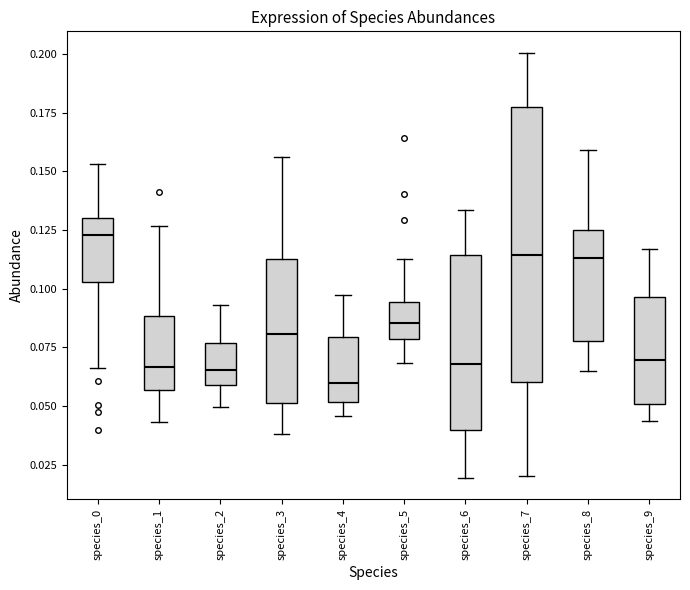

Reading left to right, transcribe this box plot: for each box, give where its median line is, the range the box spans, and where its two whiskers end, as read against the y-axis. The values are not printed on the chart, so give them approximately, as read against the axis.

species_0: median 0.125, box 0.105 to 0.130, whiskers 0.065 to 0.155
species_1: median 0.065, box 0.055 to 0.090, whiskers 0.045 to 0.125
species_2: median 0.065, box 0.060 to 0.075, whiskers 0.050 to 0.095
species_3: median 0.080, box 0.050 to 0.115, whiskers 0.040 to 0.155
species_4: median 0.060, box 0.050 to 0.080, whiskers 0.045 to 0.095
species_5: median 0.085, box 0.080 to 0.095, whiskers 0.070 to 0.110
species_6: median 0.070, box 0.040 to 0.115, whiskers 0.020 to 0.135
species_7: median 0.115, box 0.060 to 0.175, whiskers 0.020 to 0.200
species_8: median 0.115, box 0.080 to 0.125, whiskers 0.065 to 0.160
species_9: median 0.070, box 0.050 to 0.095, whiskers 0.045 to 0.115